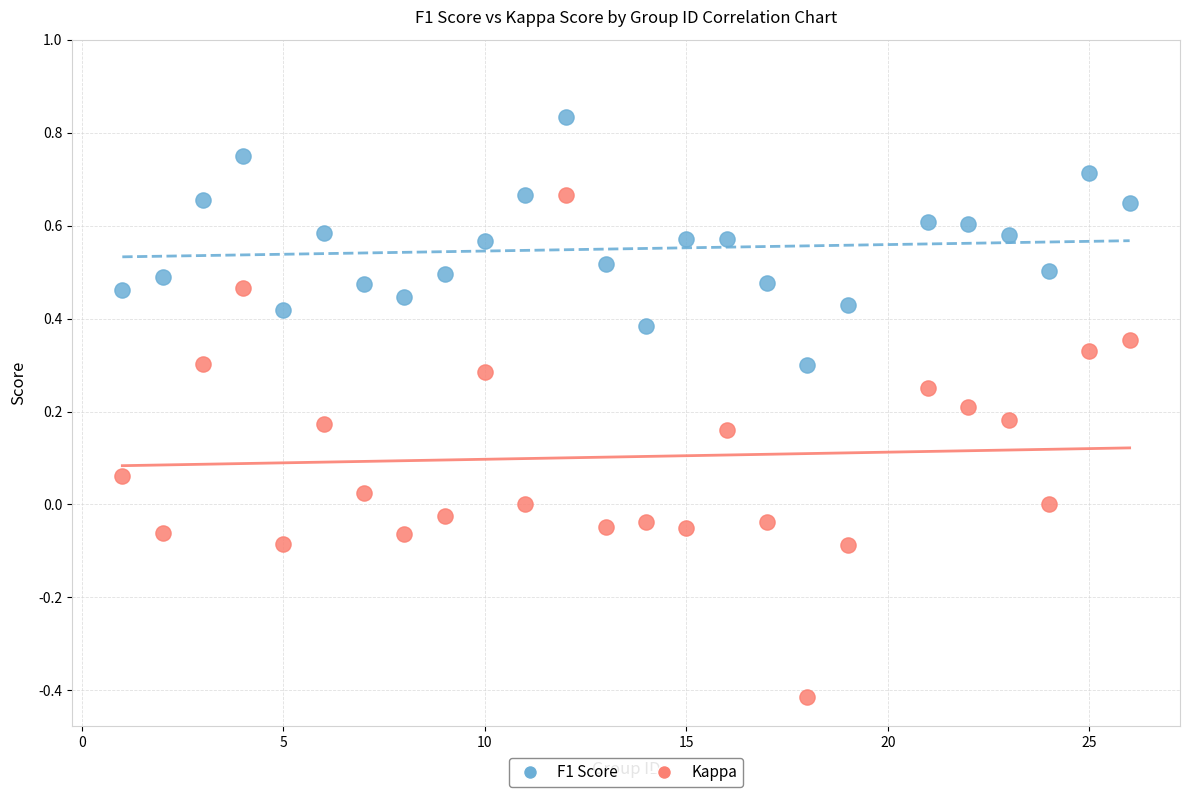

Which series has the widest spread of Y values?

Kappa